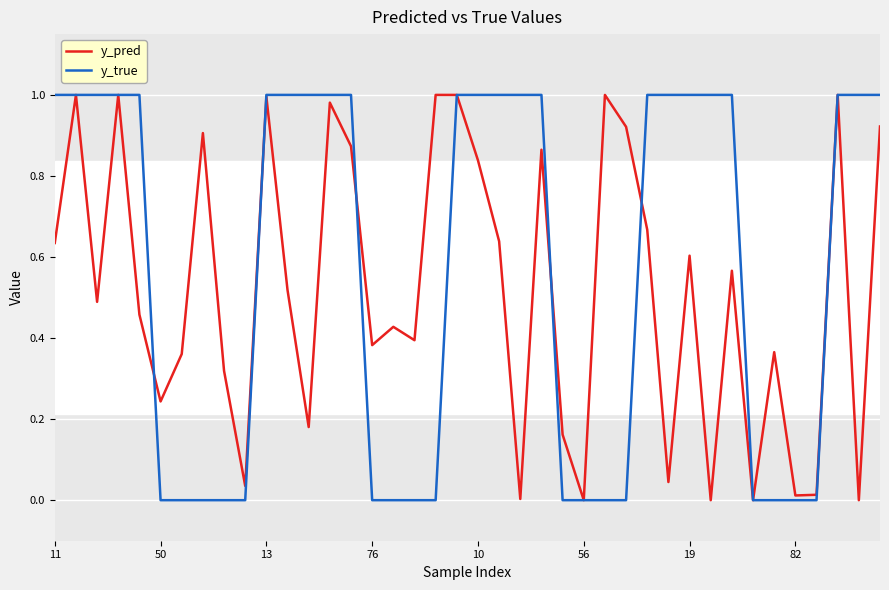

List the series in order of their overall mean, lowest first.

y_pred, y_true